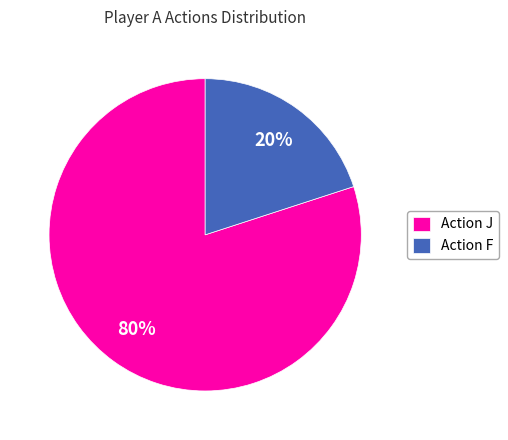

Count the number of slices in the pie.

2